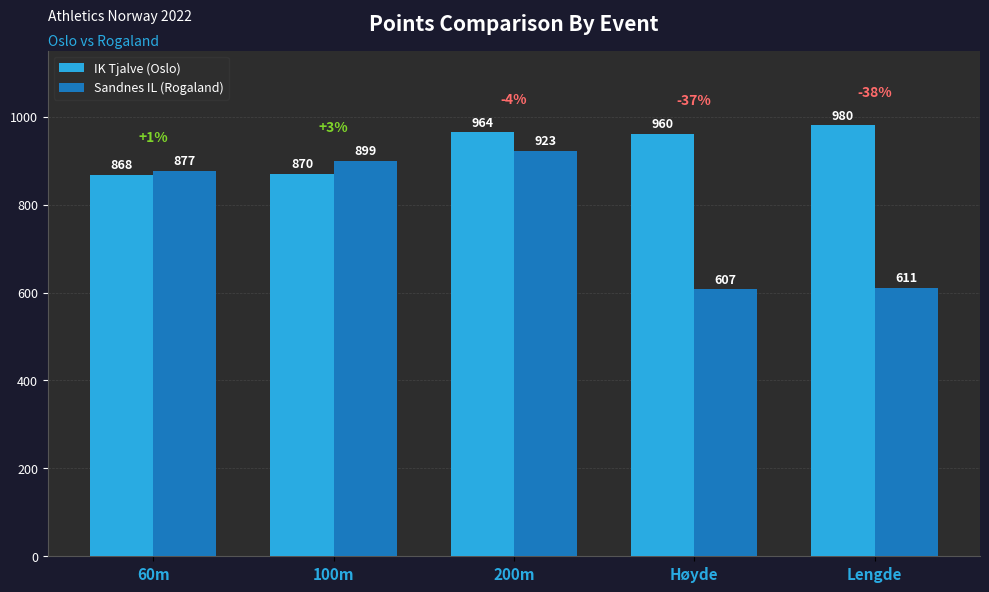

At how many categories does at least one series exceed 972?

1